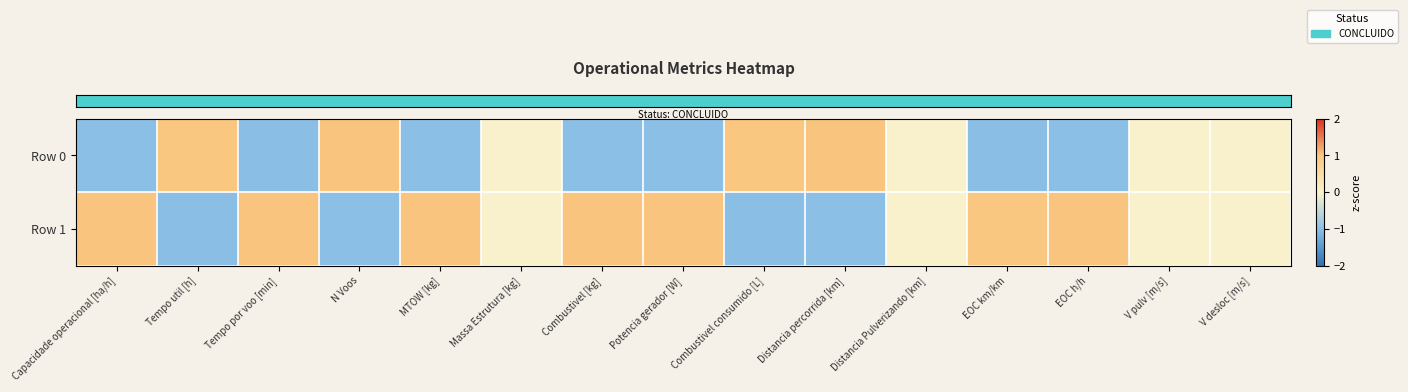

Reading left to right, extract all data points from this chart.

row_0: -1.0	1.0	-1.0	1.0	-1.0	0.0	-1.0	-1.0	1.0	1.0	0.0	-1.0	-1.0	0.0	0.0
row_1: 1.0	-1.0	1.0	-1.0	1.0	0.0	1.0	1.0	-1.0	-1.0	0.0	1.0	1.0	0.0	0.0